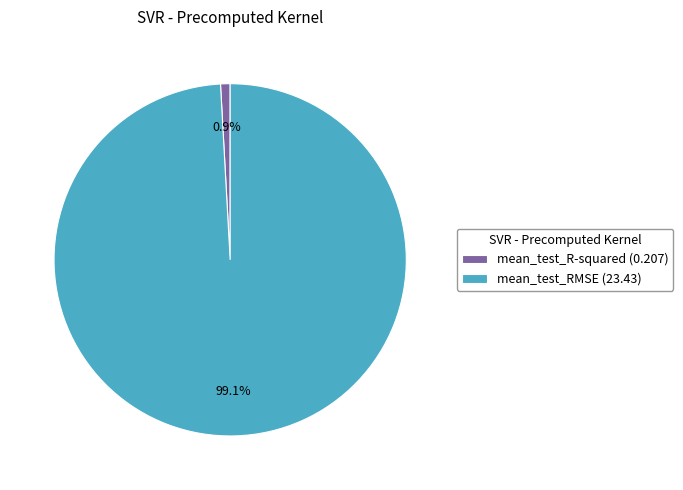

Does mean_test_R-squared represent more than half of the total?

No